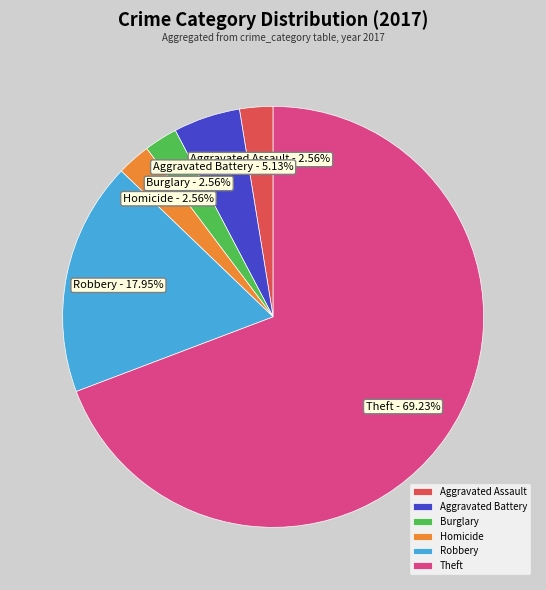

Which slice is the largest?

Theft